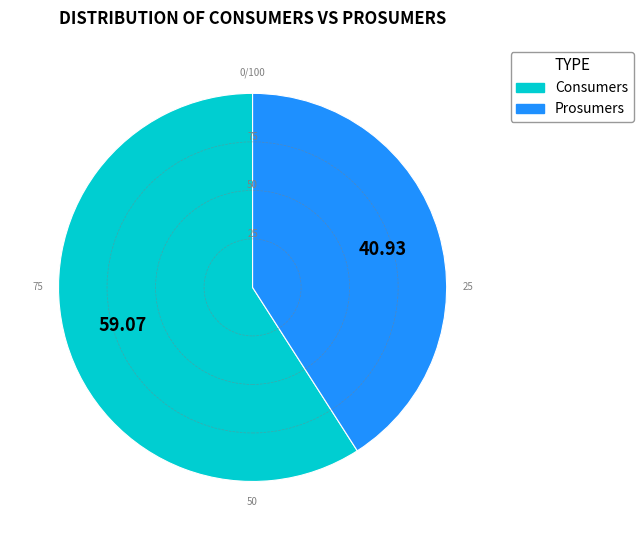

Which has a higher value, Prosumers or Consumers?

Consumers